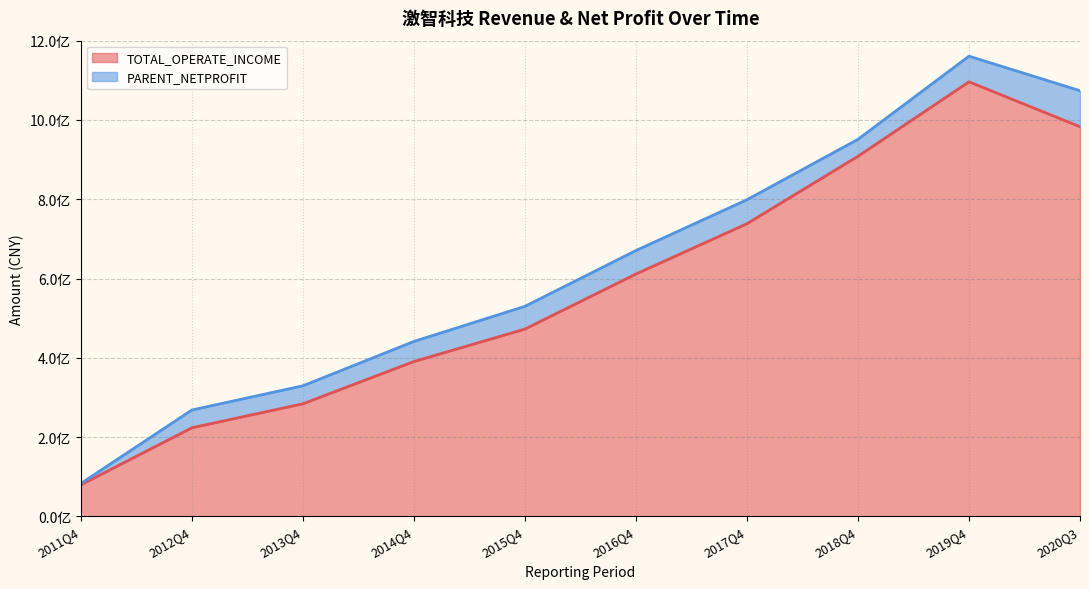

Is it true that the value at 2020Q3 is 982916360.8?

True